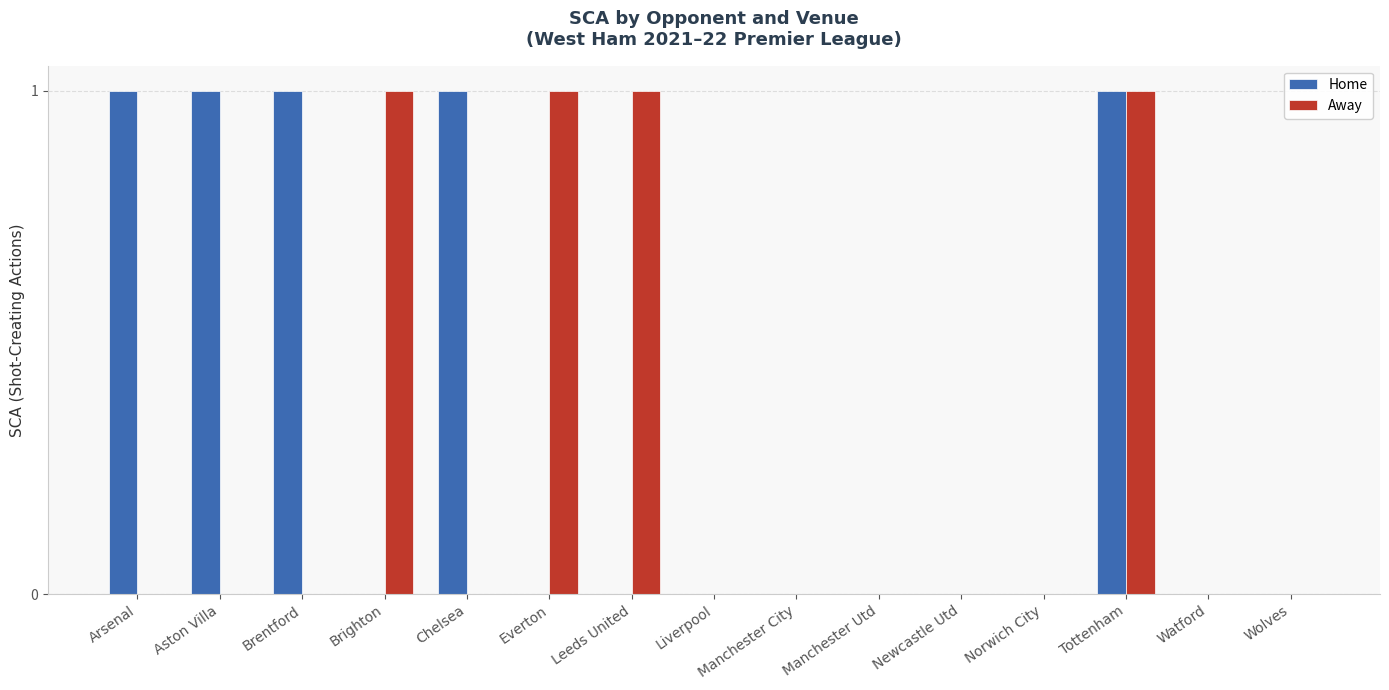

What is the highest value of the Home series?

1